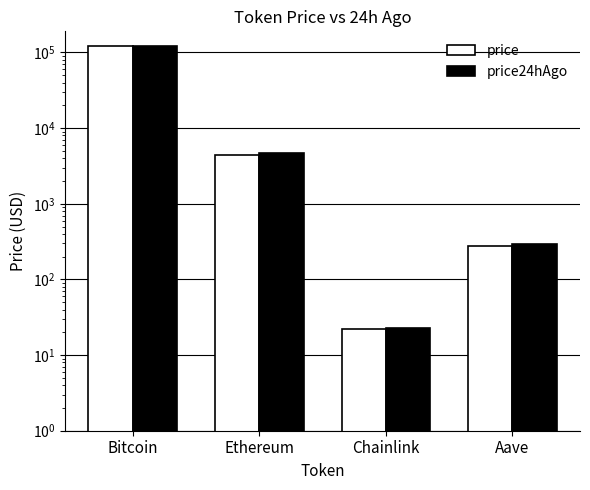

What is the sum of the price24hAgo values at Chainlink and Bitcoin?

123655.8